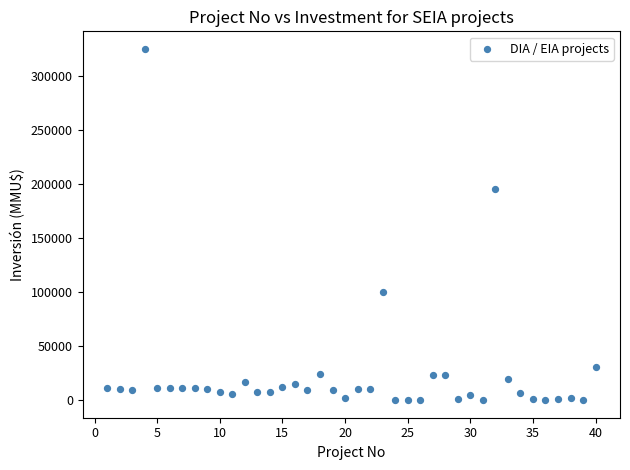

What is the range of Y values (max minus min)?

325000